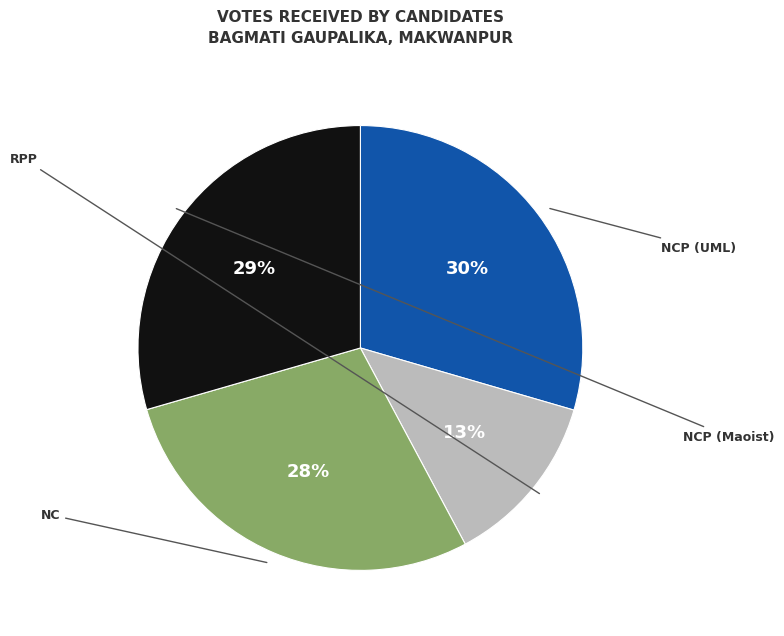

To the nearest percent, what is the average slice percentage?

25%